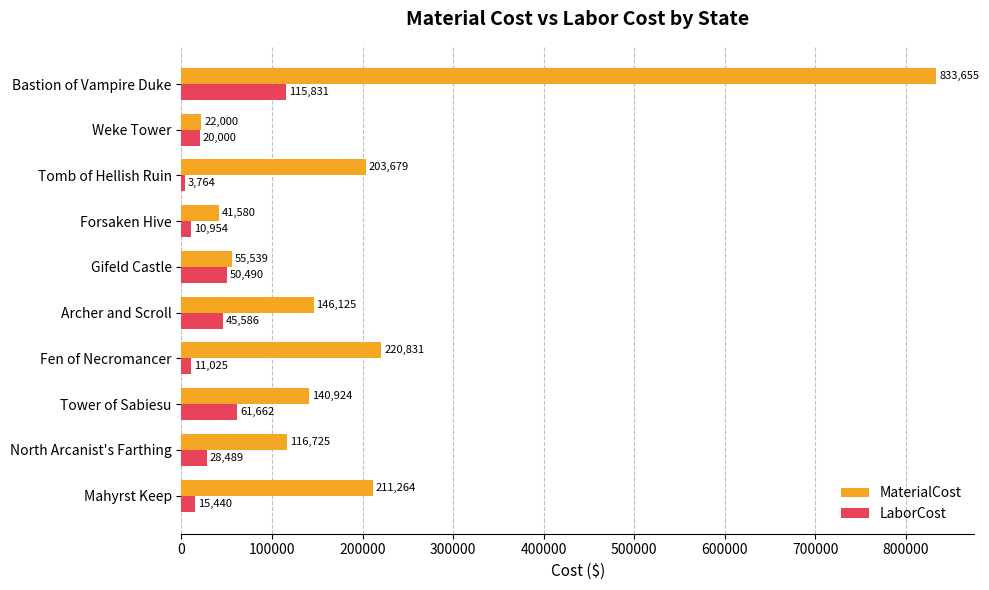

At which category is the sum across all series the highest?

Bastion of Vampire Duke